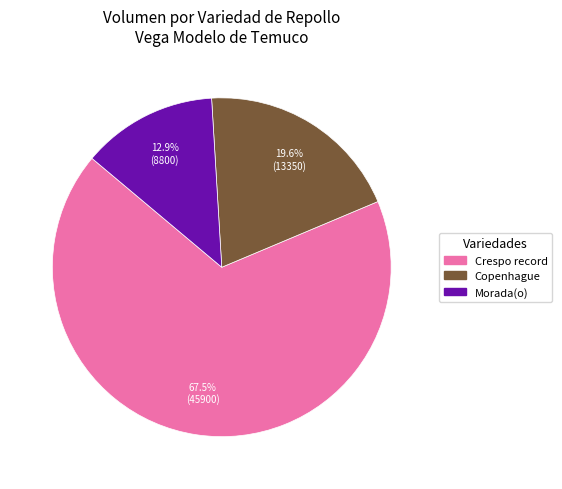

How many slices are in this pie chart?

3